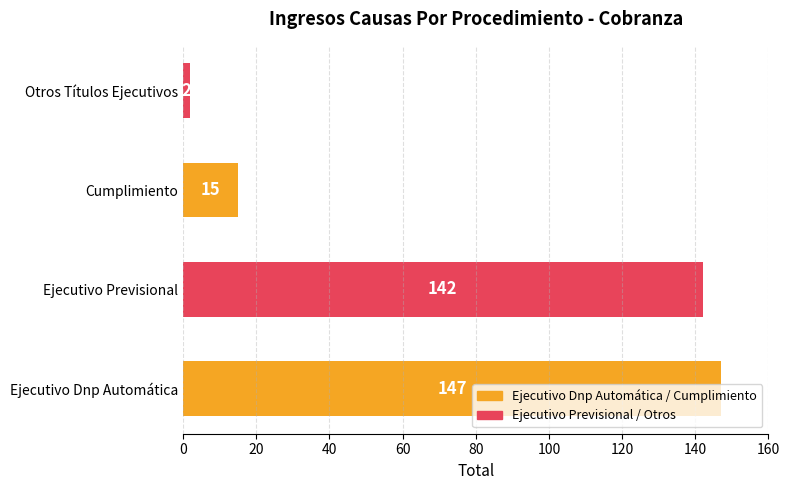

Where is the data nearest to the value 74?

Cumplimiento